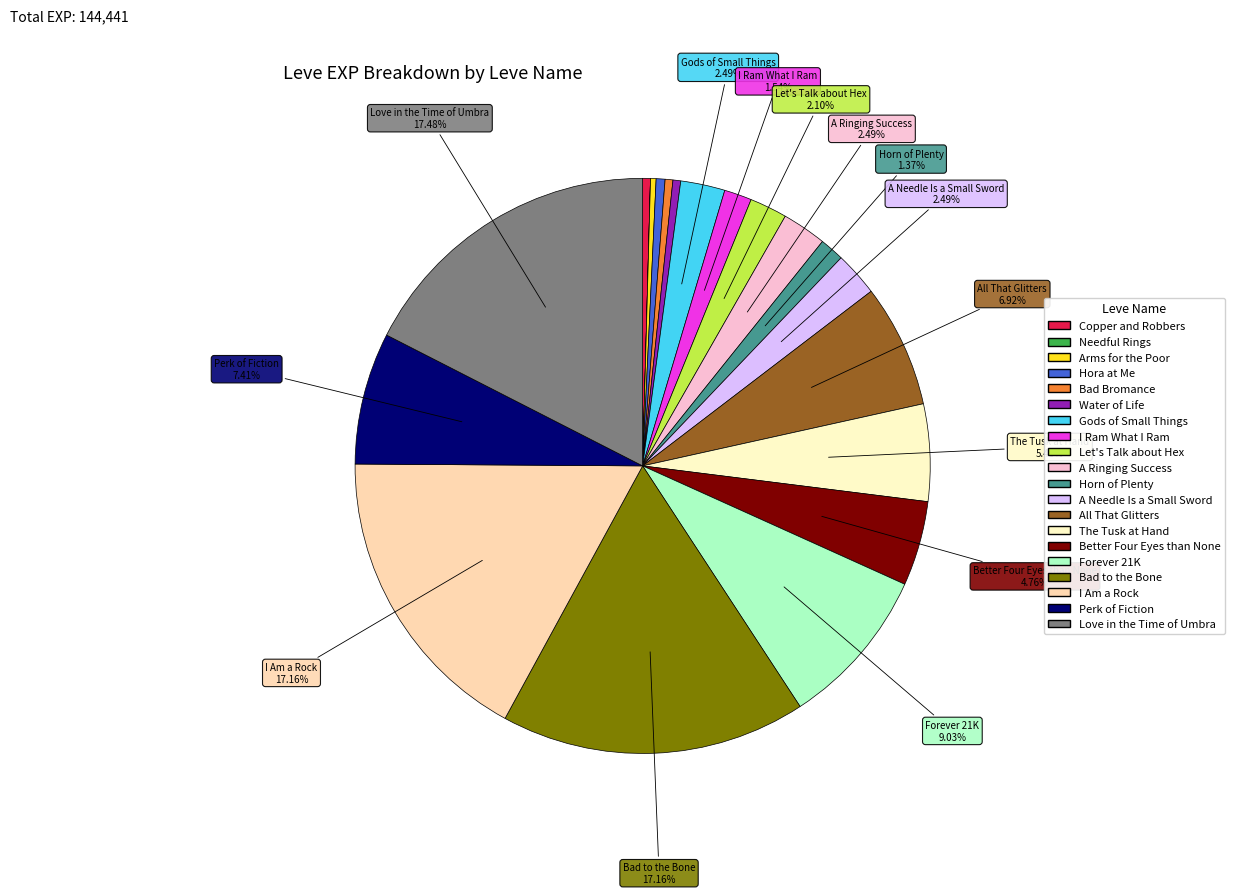

What is the ratio of the value at A Needle Is a Small Sword to the value at All That Glitters?

0.4